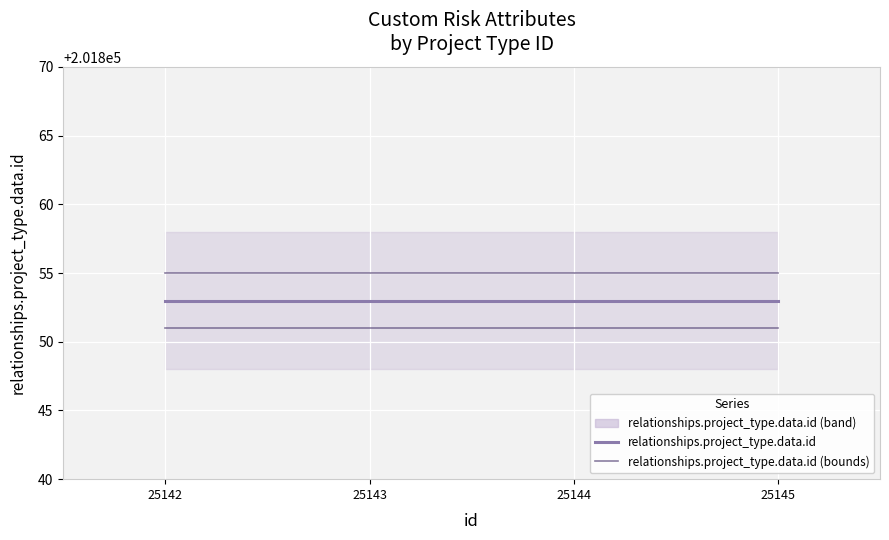

True or false: relationships.project_type.data.id has more than 2 points higher than both neighbors.

False